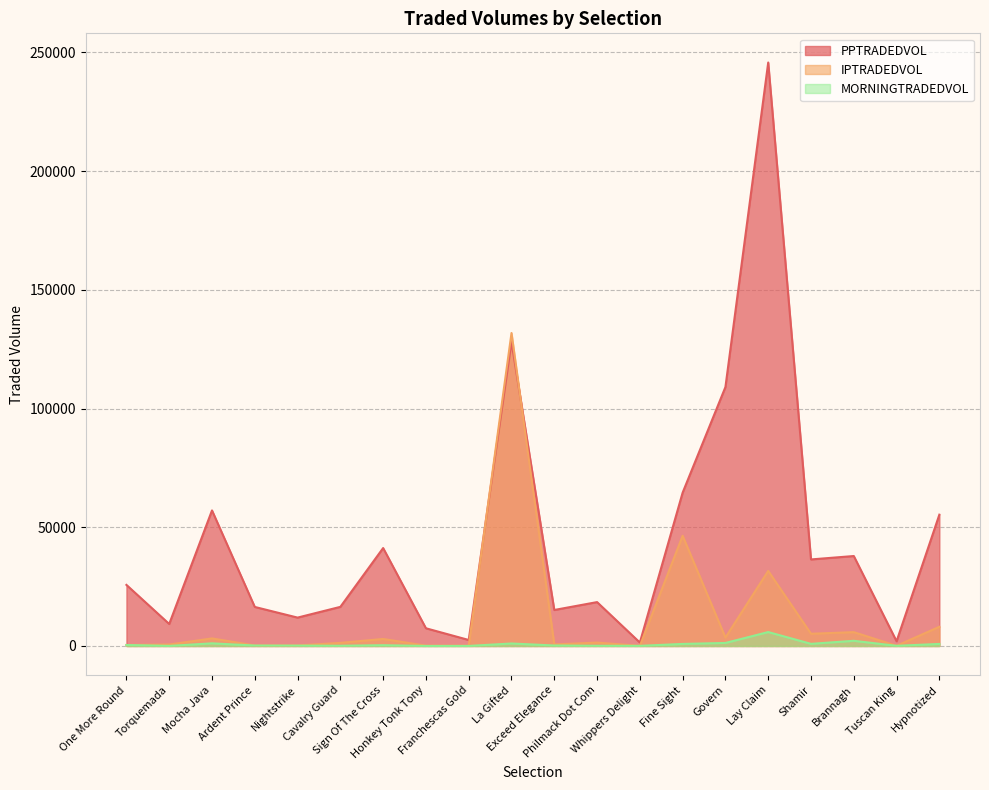

At which label does IPTRADEDVOL first exceed 1434?

Mocha Java